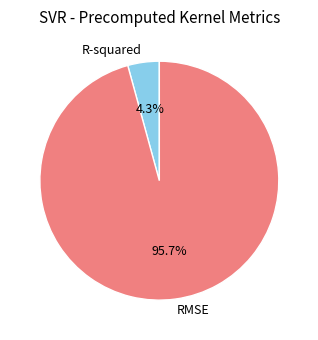

What percentage is the R-squared slice, to the nearest percent?

4%